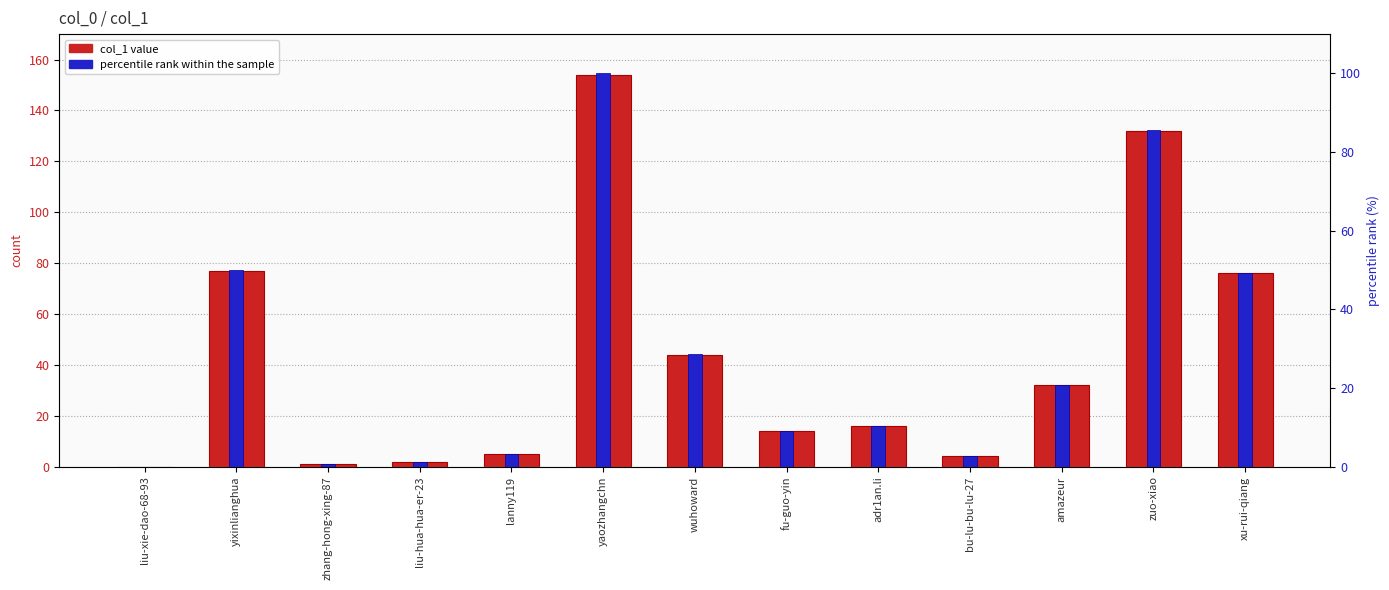

Where is percentile rank within the sample nearest to the value 50?

yixinlianghua